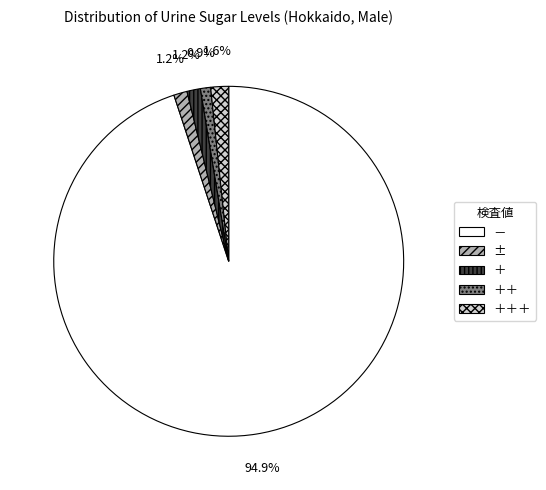

What portion of the pie excludes ＋?

98.8%